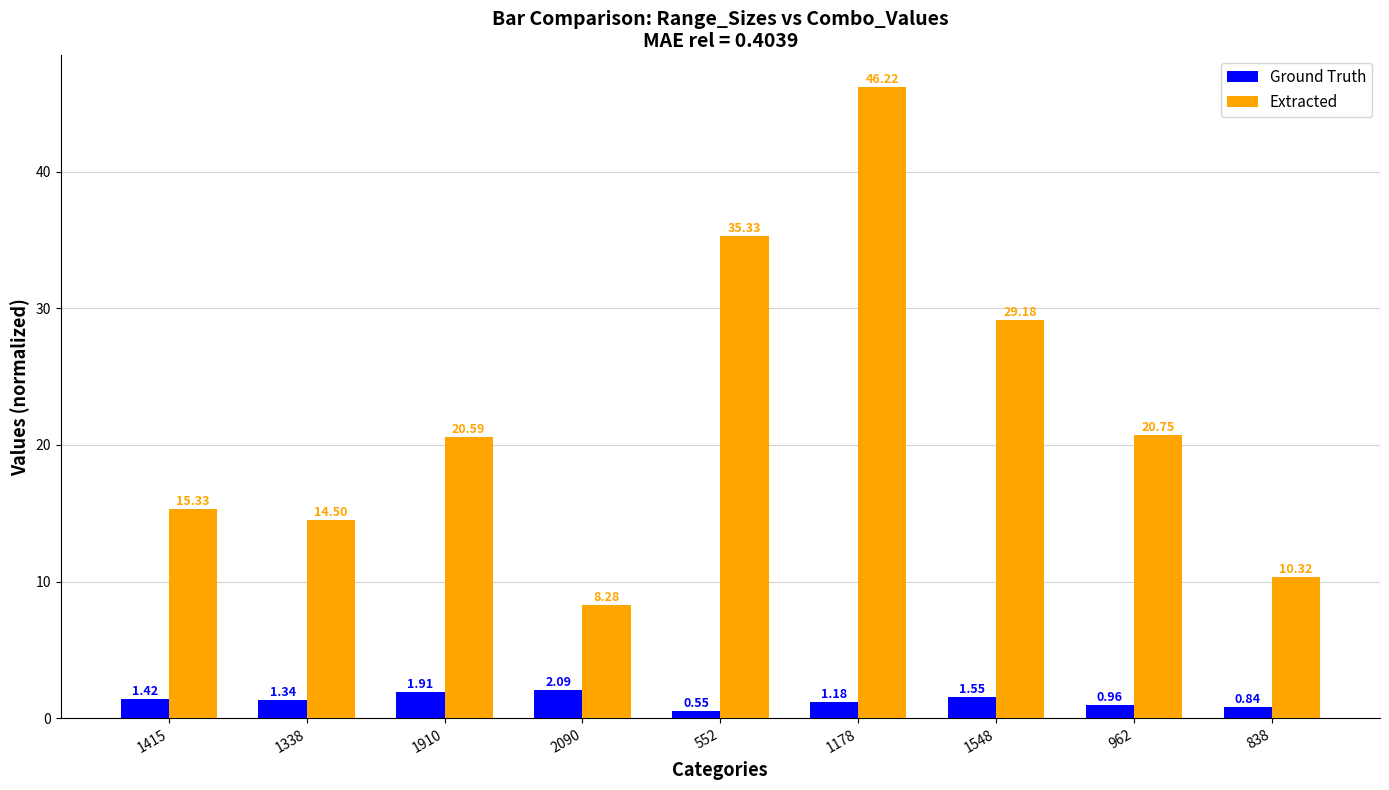

Where does the Extracted series first go above 20?

1910